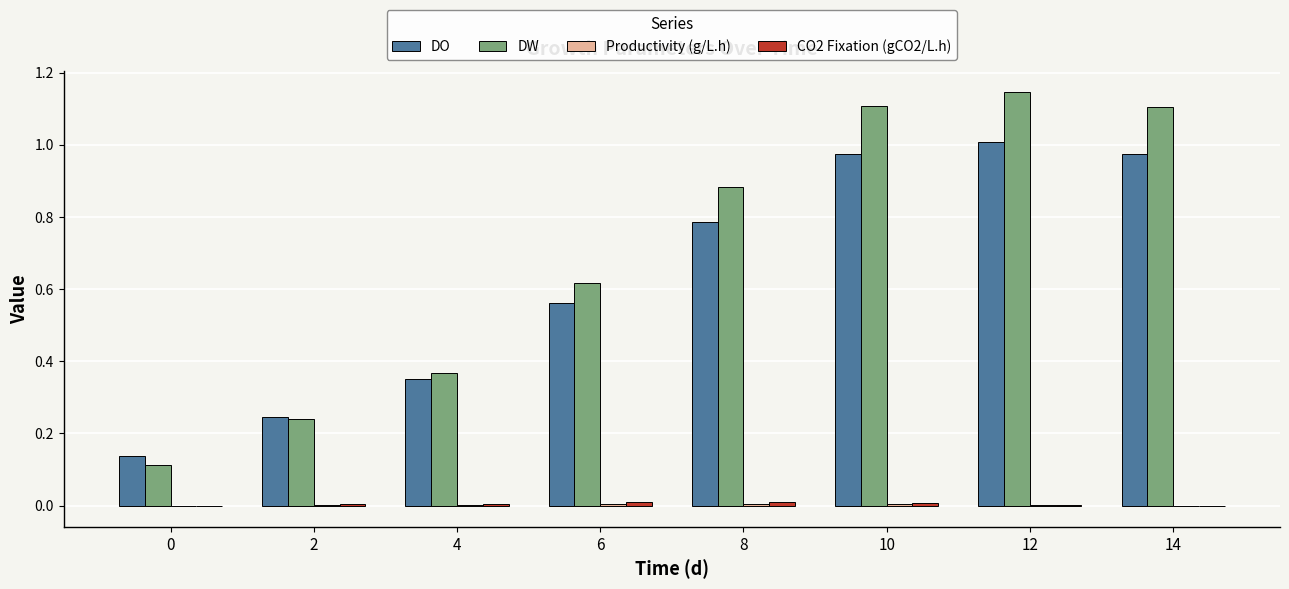

How many groups of bars are there?

8